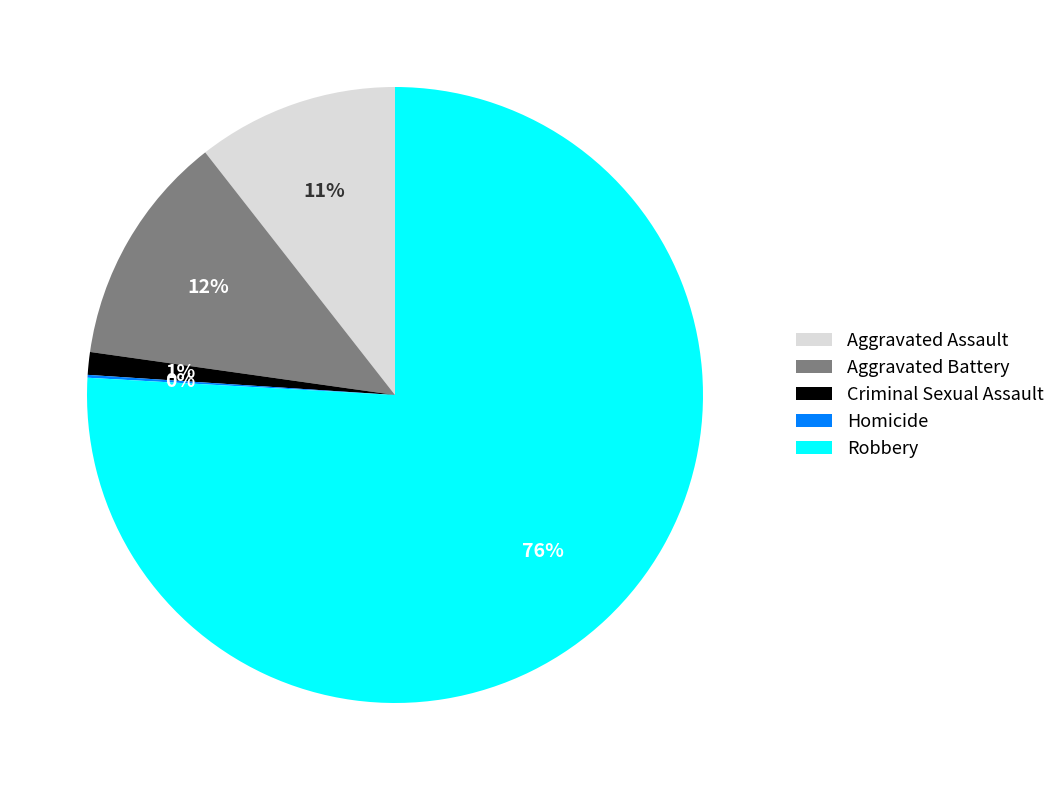

What is the largest slice in the pie chart?

Robbery